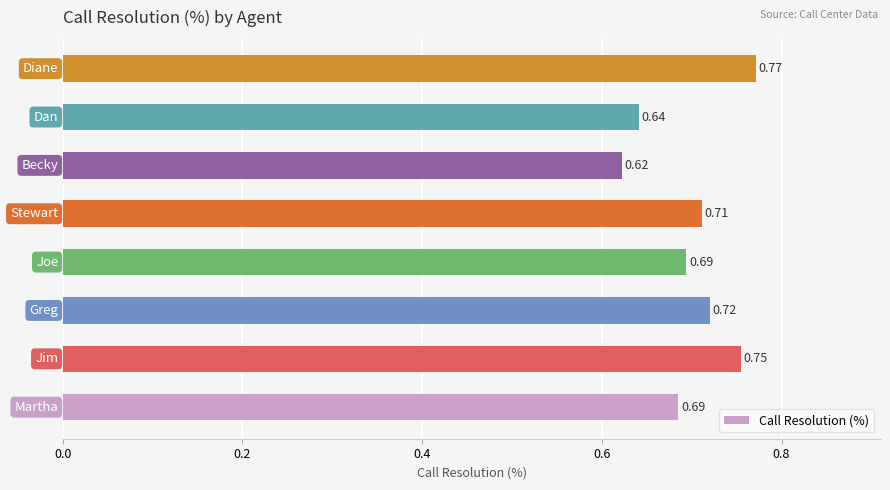

What is the sum of all values?

5.6